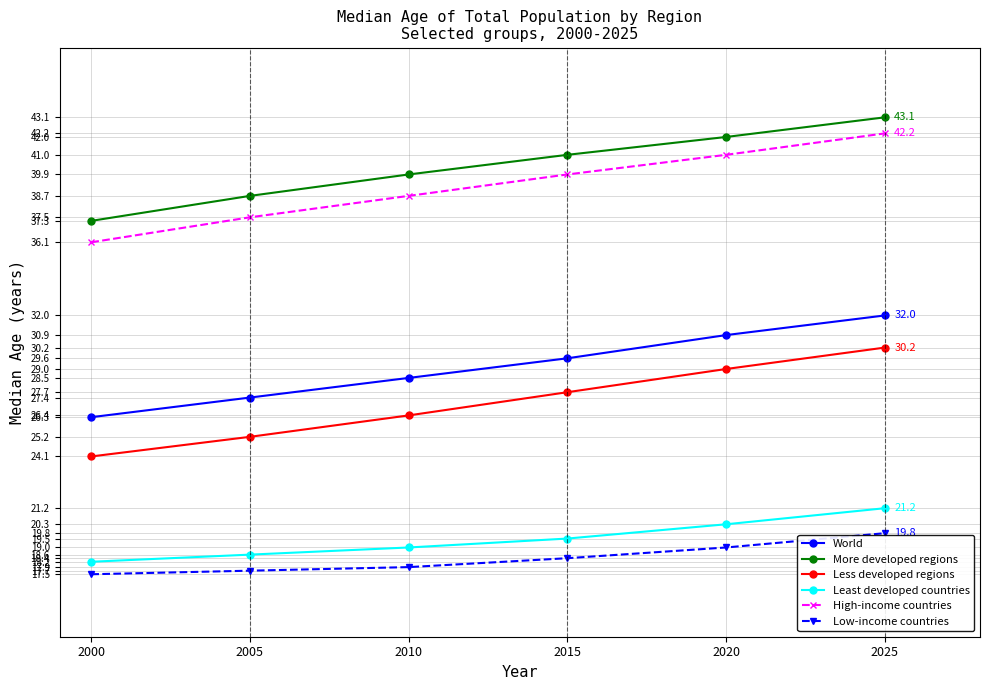

Reading left to right, what are all the values shown in this chart?

World: 2000=26.3	2005=27.4	2010=28.5	2015=29.6	2020=30.9	2025=32.0
More developed regions: 2000=37.3	2005=38.7	2010=39.9	2015=41.0	2020=42.0	2025=43.1
Less developed regions: 2000=24.1	2005=25.2	2010=26.4	2015=27.7	2020=29.0	2025=30.2
Least developed countries: 2000=18.2	2005=18.6	2010=19.0	2015=19.5	2020=20.3	2025=21.2
High-income countries: 2000=36.1	2005=37.5	2010=38.7	2015=39.9	2020=41.0	2025=42.2
Low-income countries: 2000=17.5	2005=17.7	2010=17.9	2015=18.4	2020=19.0	2025=19.8